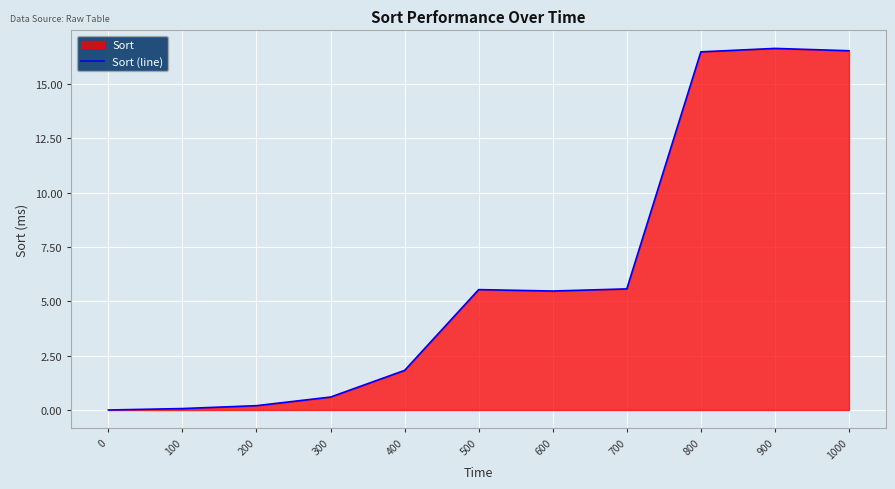

Rank the categories by value from highest to lowest.

900, 1000, 800, 700, 500, 600, 400, 300, 200, 100, 0